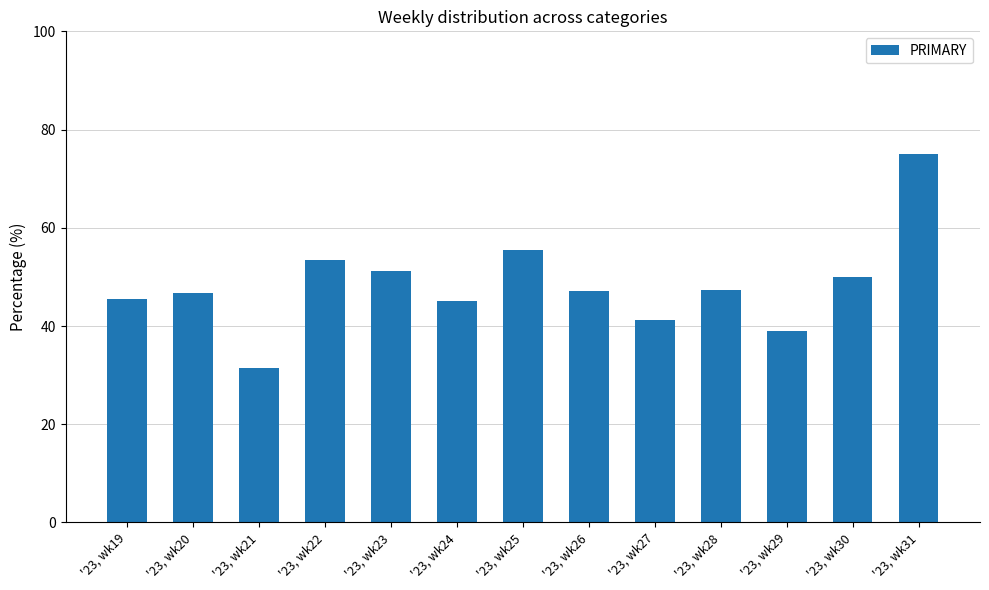

The chart shows a value of 45.2 at '23, wk24. True or false?

True